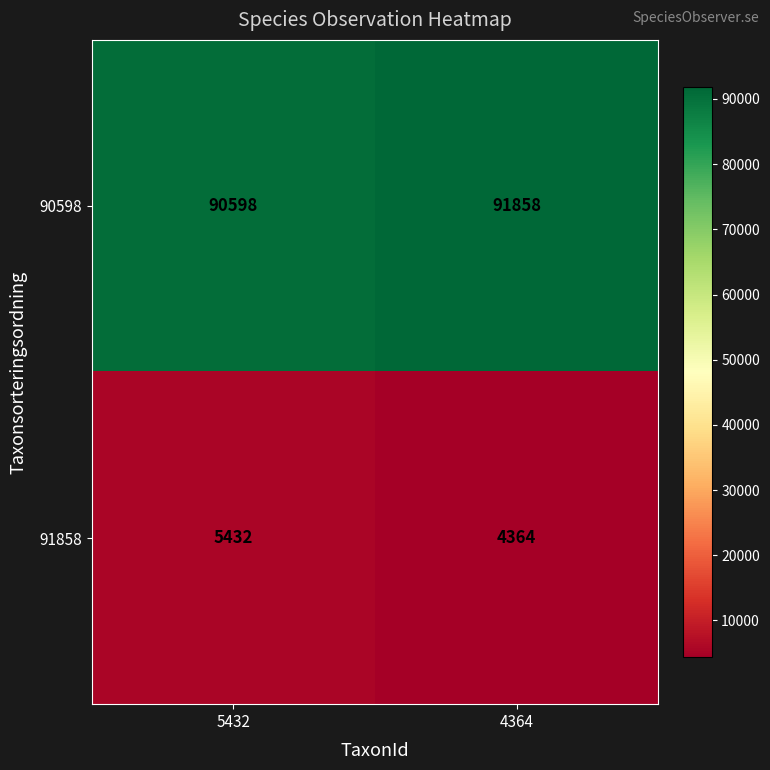

At how many categories does at least one series exceed 86865?

2